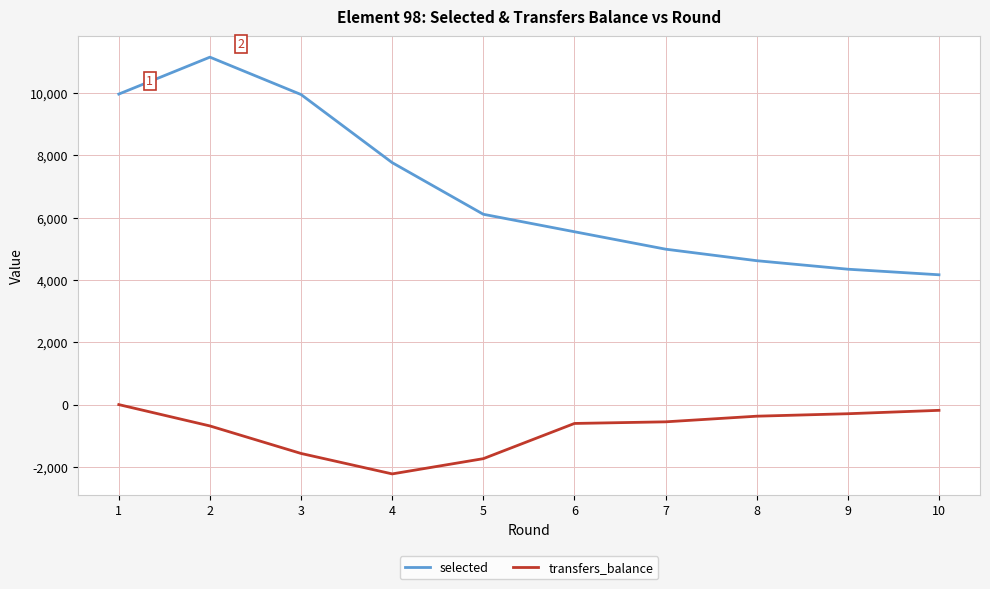

What is the difference between the maximum and minimum values in the transfers_balance series?

2224